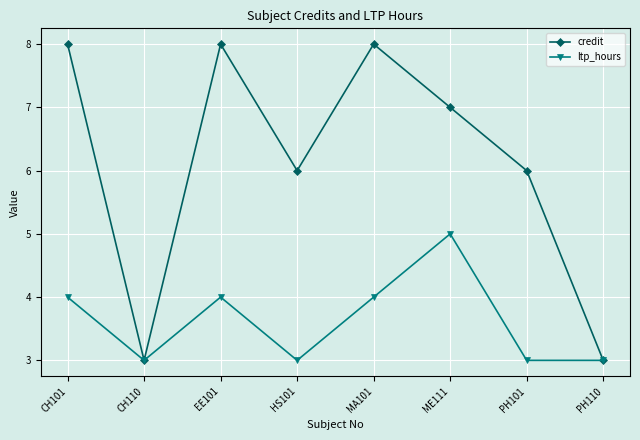

In credit, how many points are higher than both neighbors (excluding endpoints)?

2